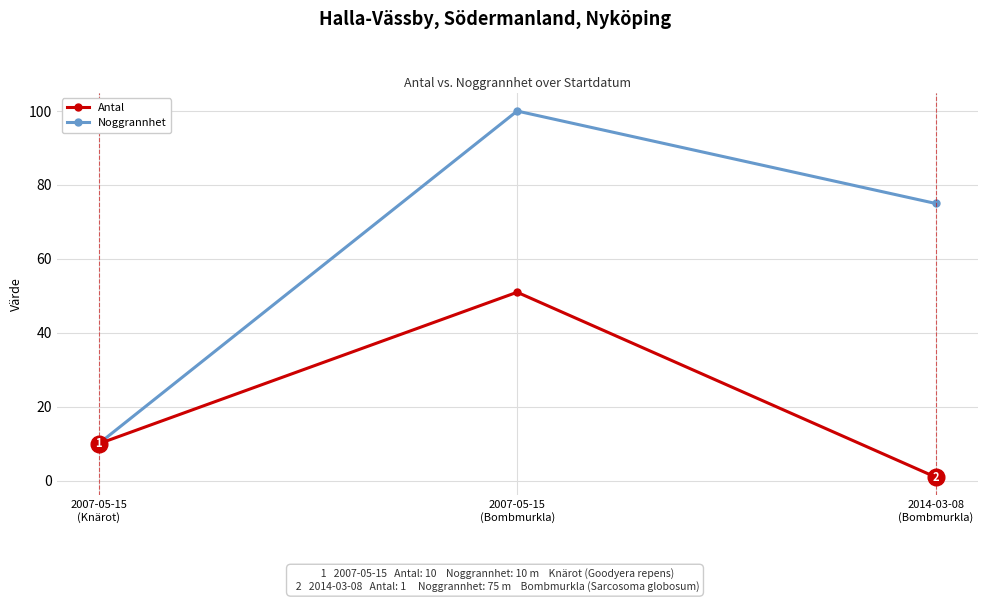

What position from the right is 2007-05-15
(Bombmurkla)?

2